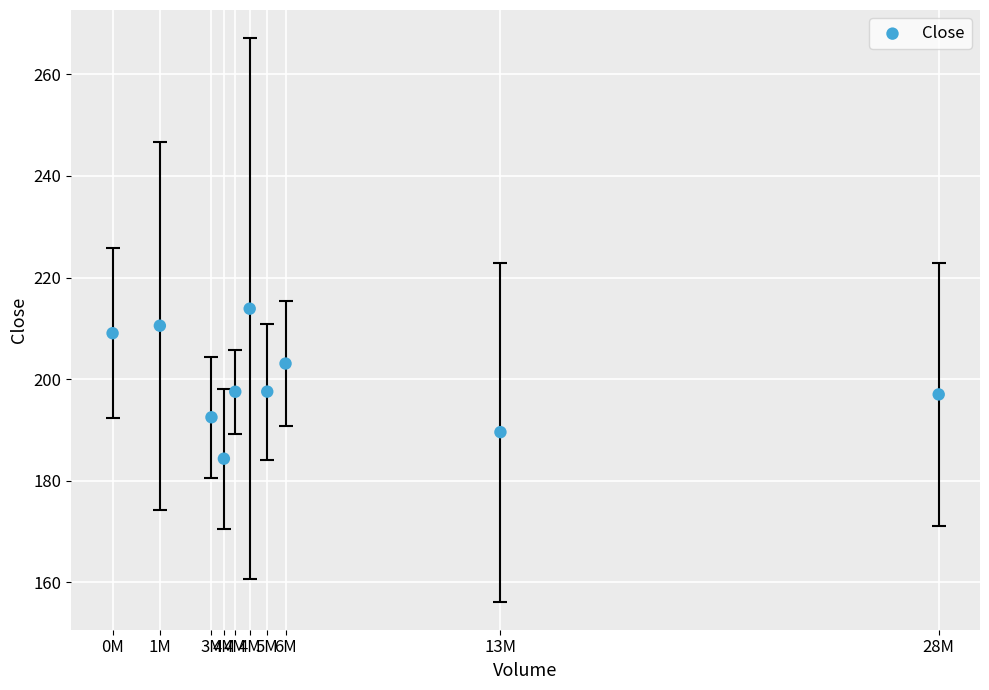

What is the range of X values (max minus min)?

28314222.6